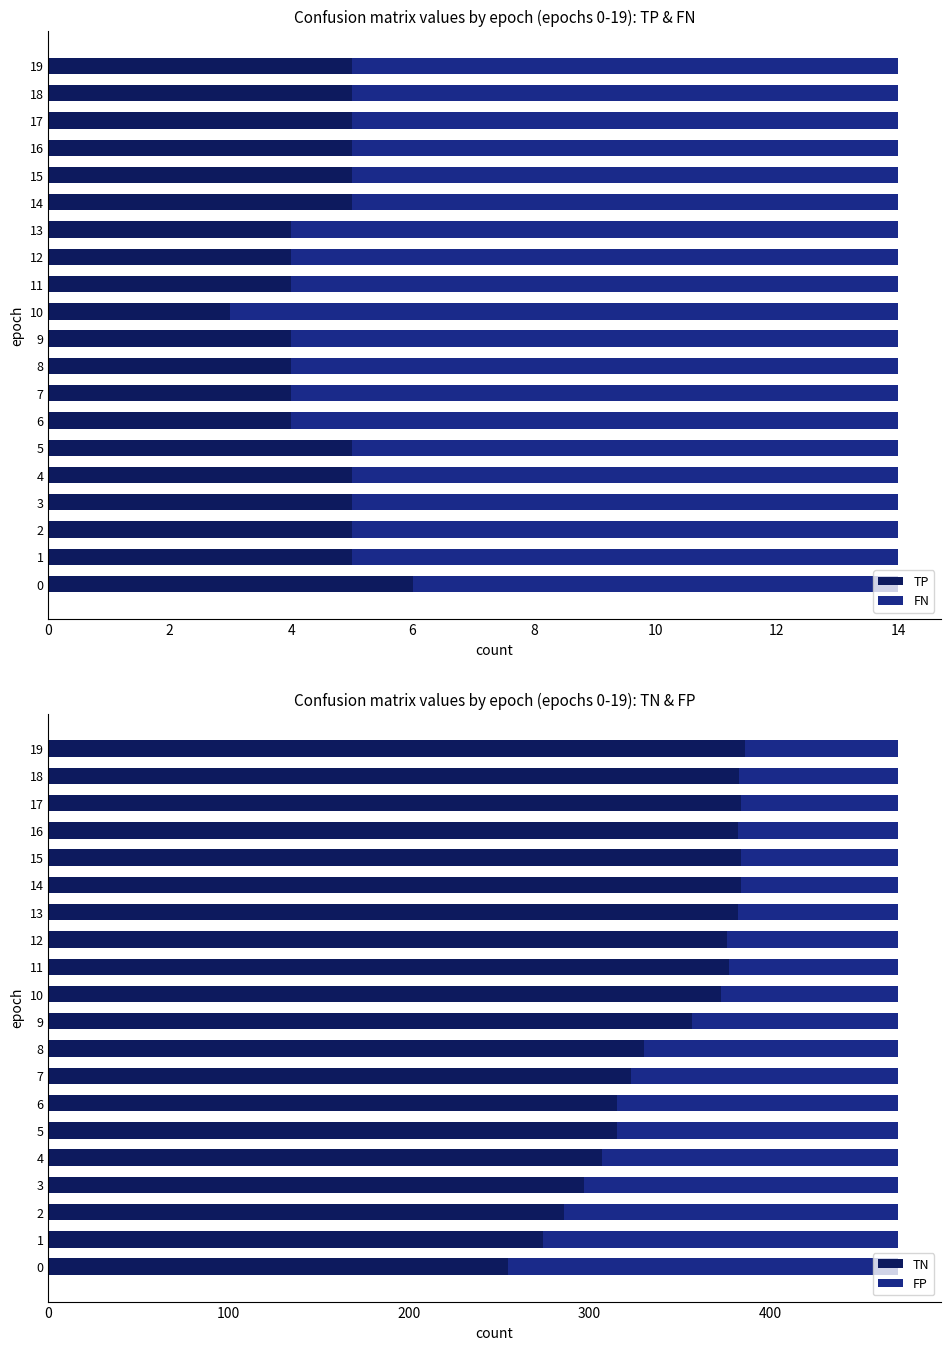

Is it true that TP equals 1 at 8?

False